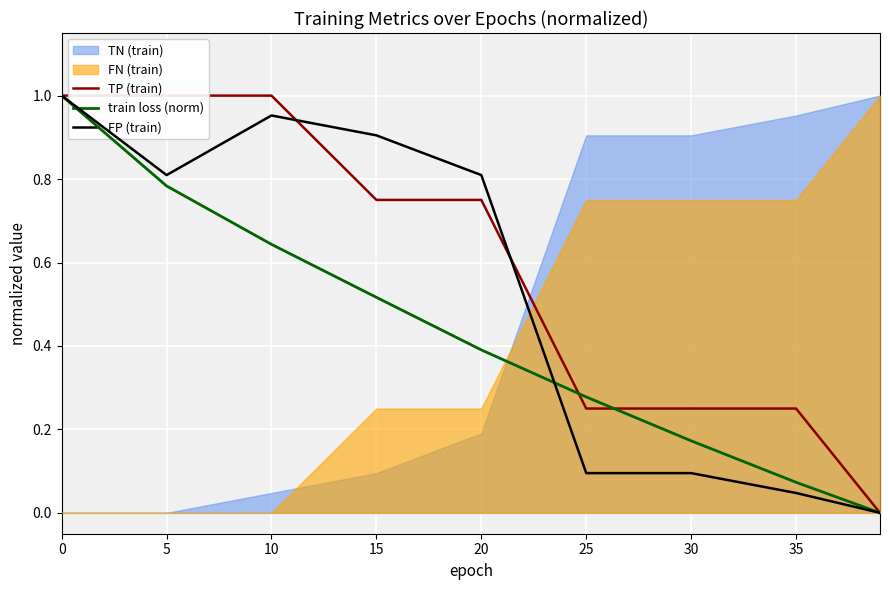

What is the value of the FP (train) point at the 4th from the left?

0.9